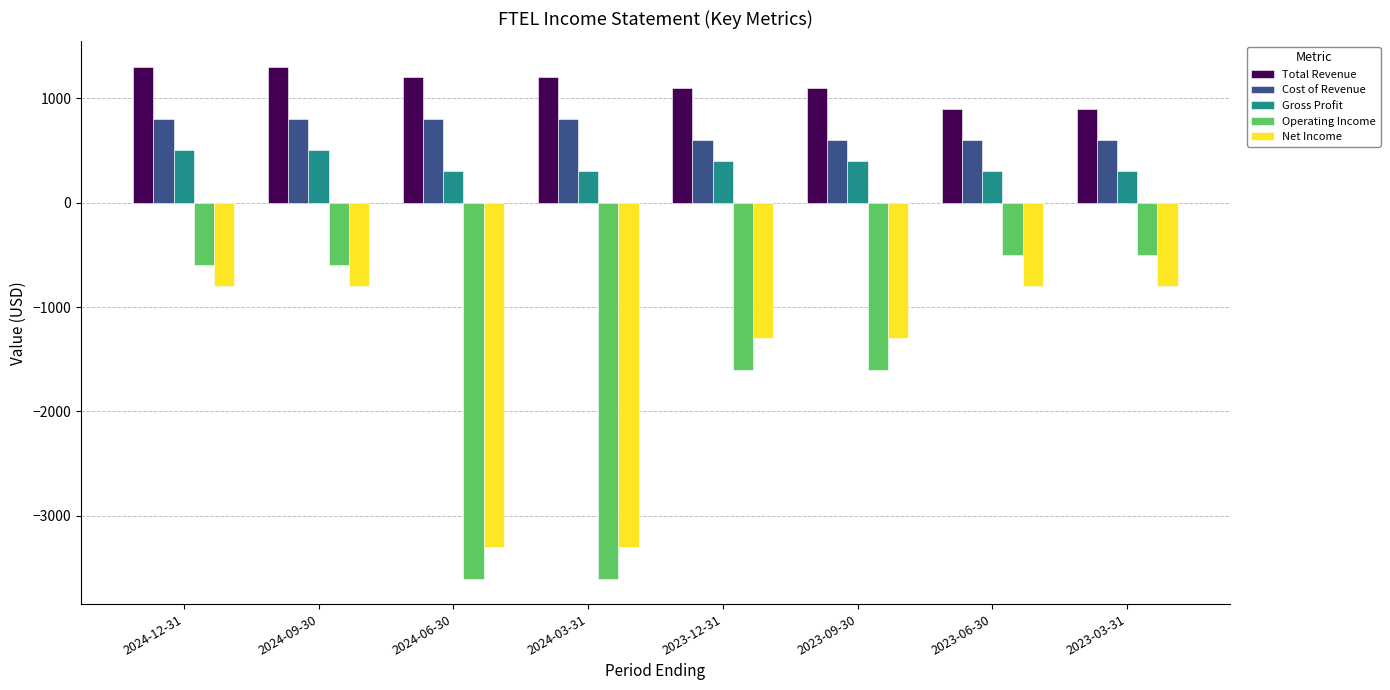

What is the minimum value for Gross Profit?

300